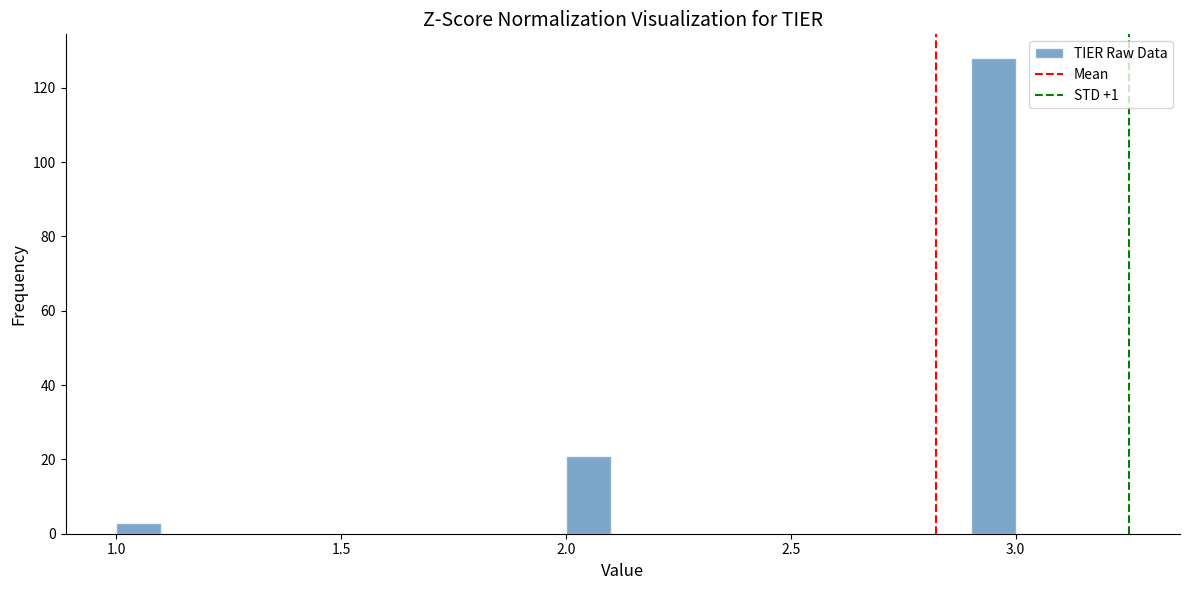

Read against the x-axis, roughly where is the centre of the tallest bar?

2.95